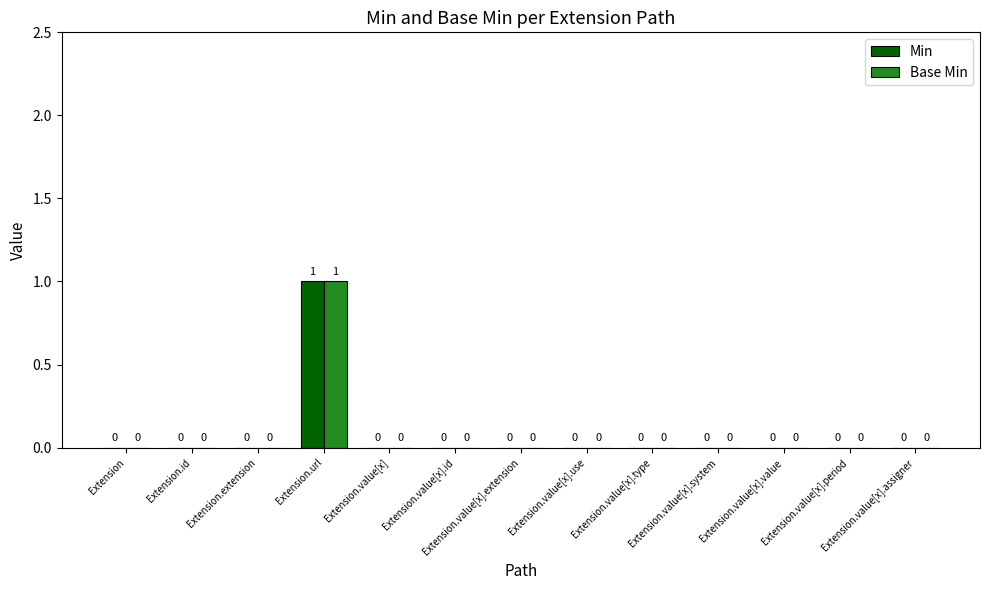

Are the bars horizontal?

No